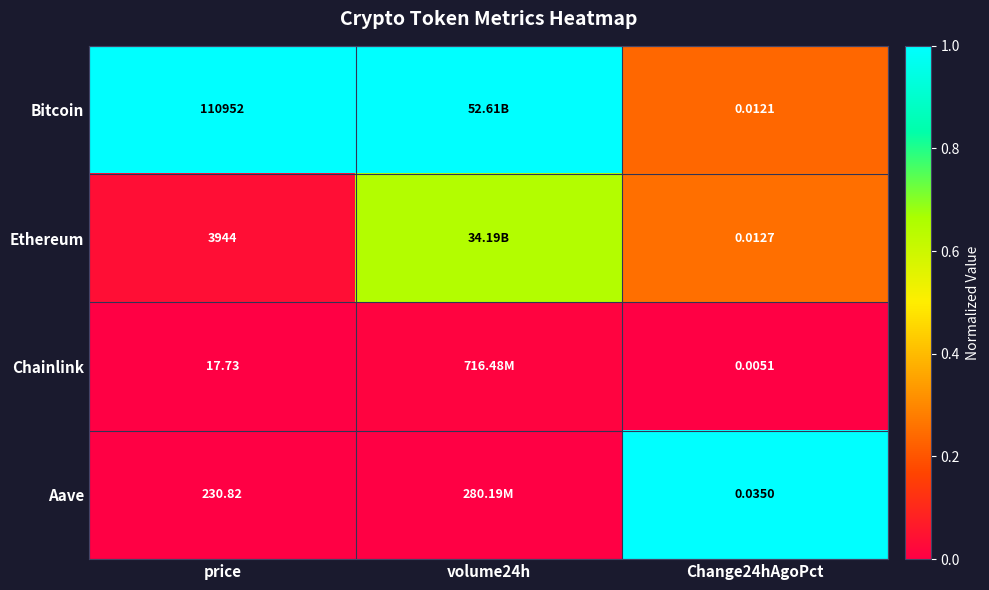

The Ethereum series shows 0.1 at price. True or false?

False